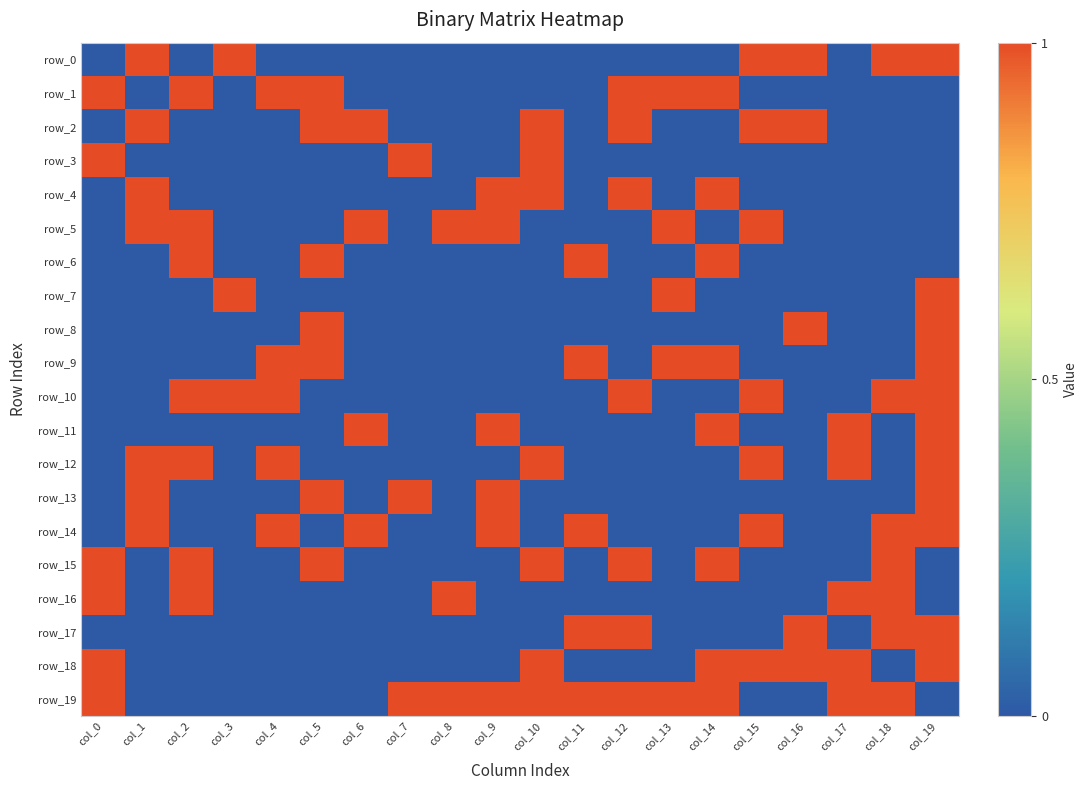

Which category has the lowest value in the row_19 series?

col_1